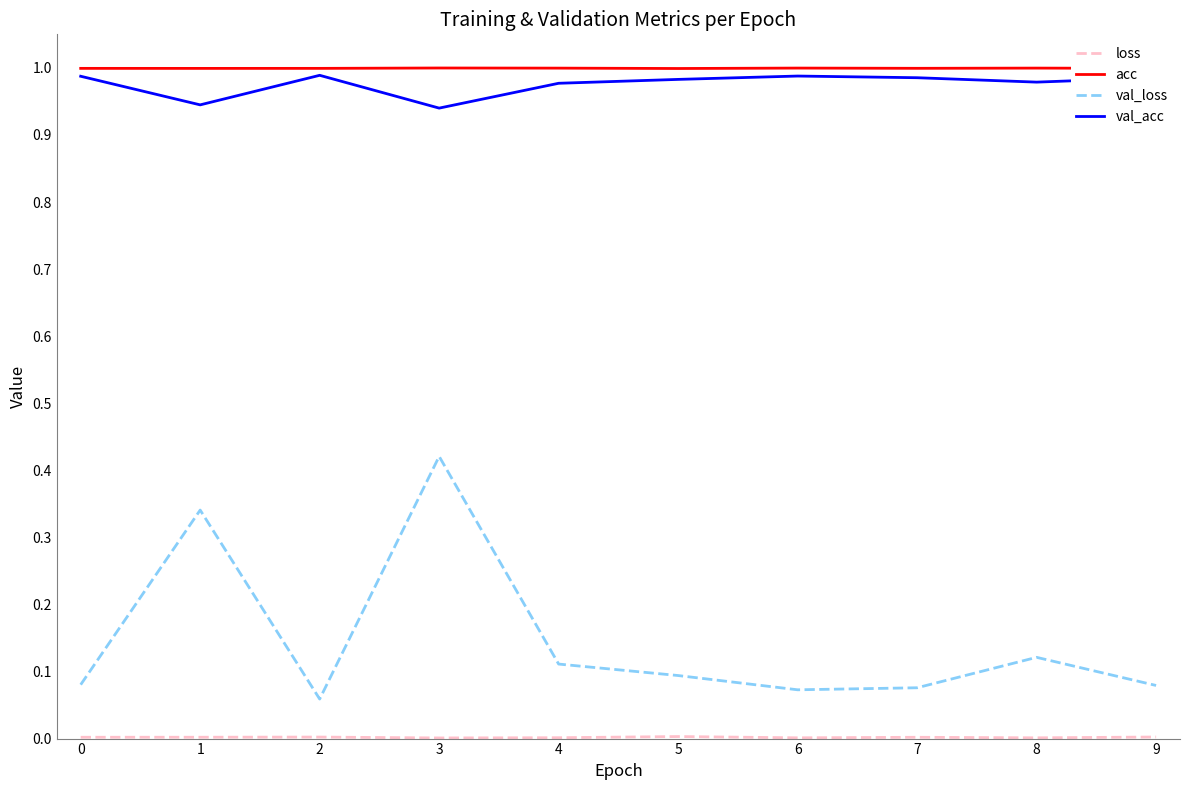

Which series has the largest total across all categories?

acc